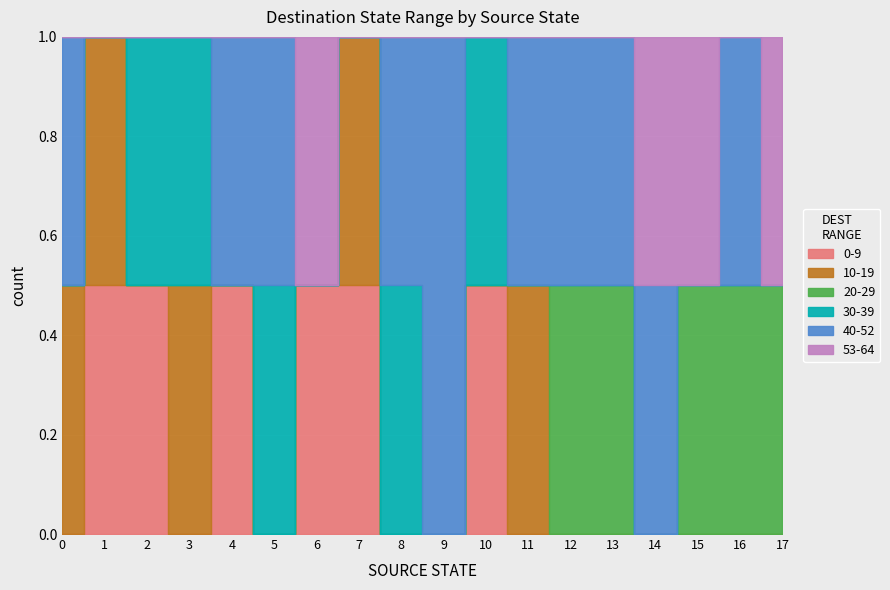

In destination_state, how many points are higher than both neighbors (excluding endpoints)?

11